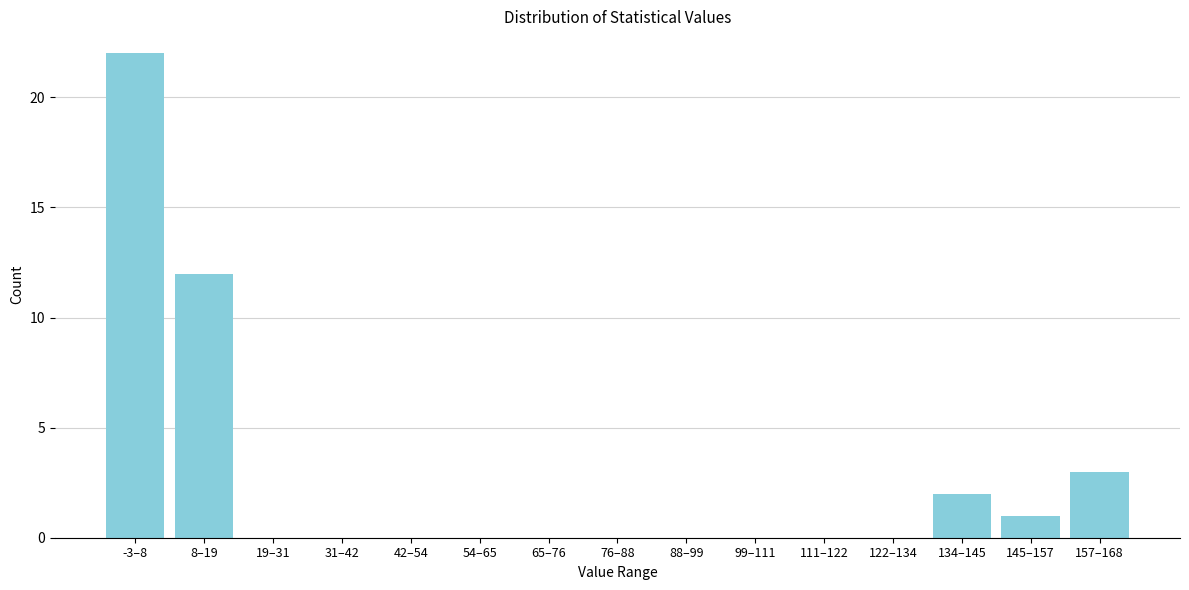

Reading left to right, list all the values displayed in this chart.

-3–8=22	8–19=12	19–31=0	31–42=0	42–54=0	54–65=0	65–76=0	76–88=0	88–99=0	99–111=0	111–122=0	122–134=0	134–145=2	145–157=1	157–168=3